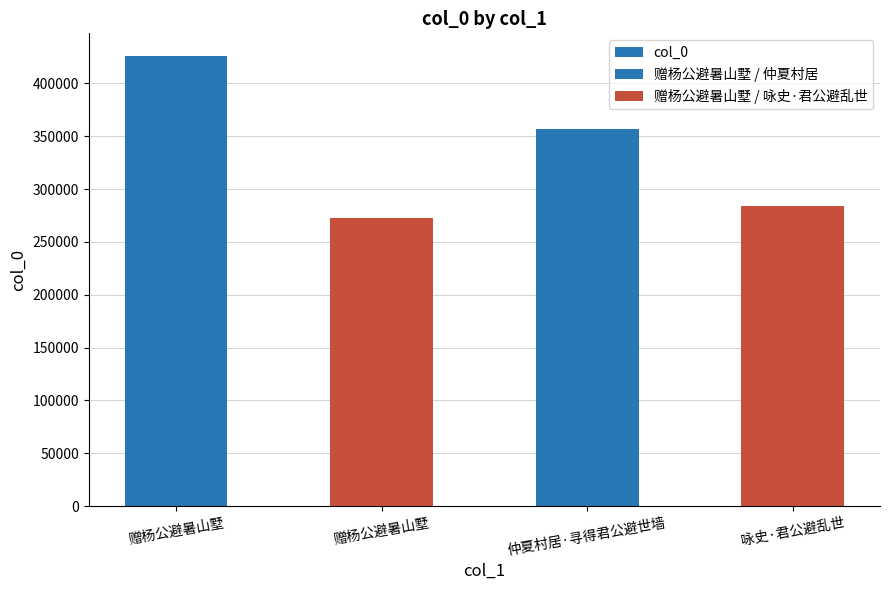

What is the sum of the values at 赠杨公避暑山墅 and 赠杨公避暑山墅?

698384